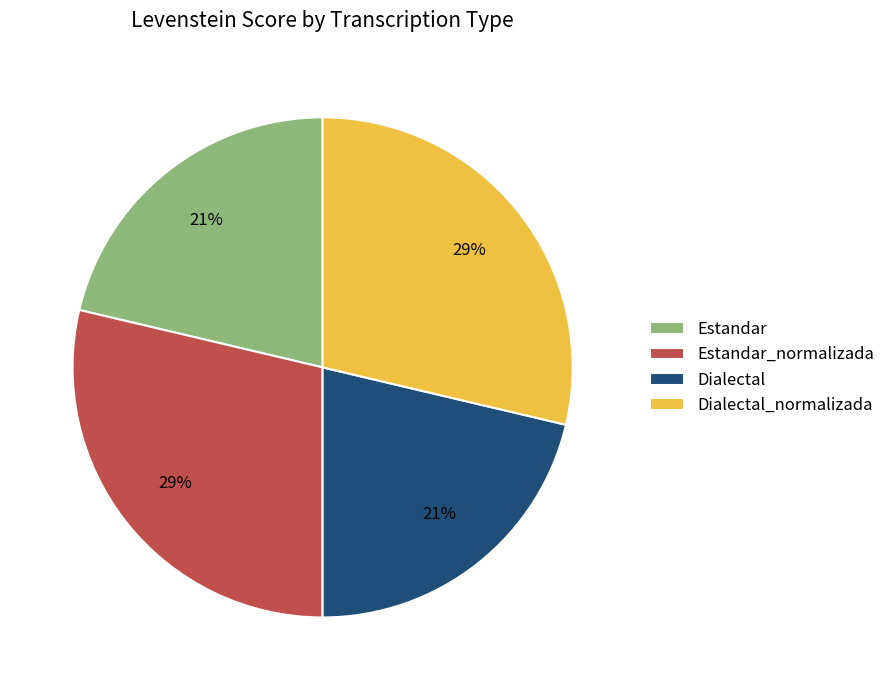

The Estandar_normalizada slice represents 29% of the pie. True or false?

True